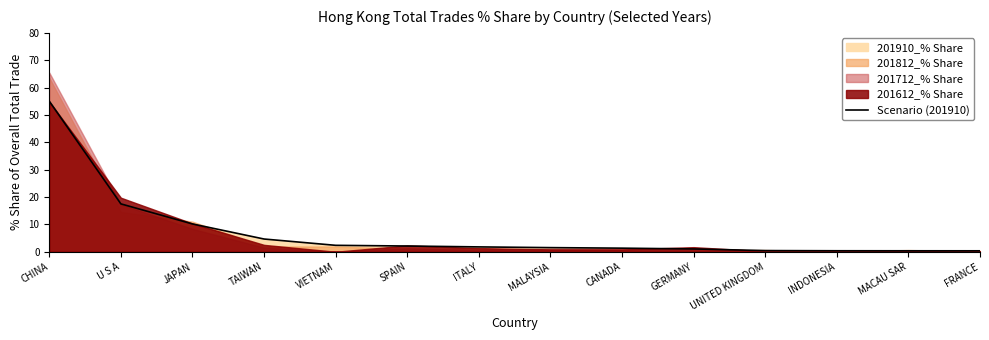

Count the number of categories in the chart.

14